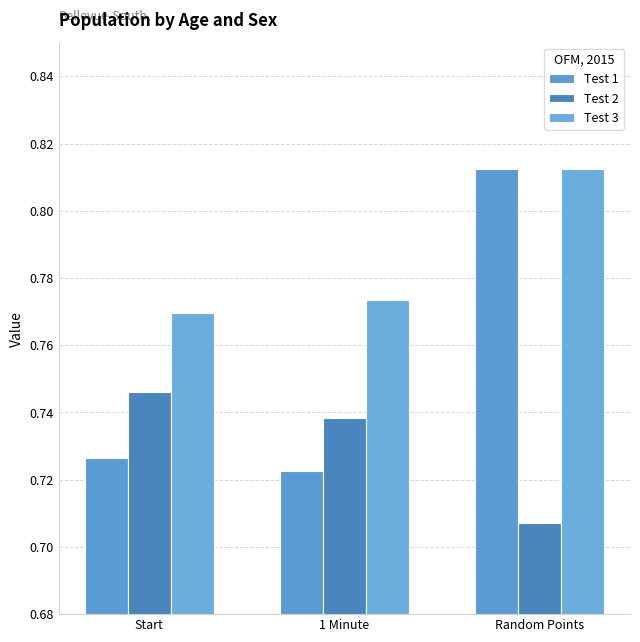

How many categories are shown in the chart?

3